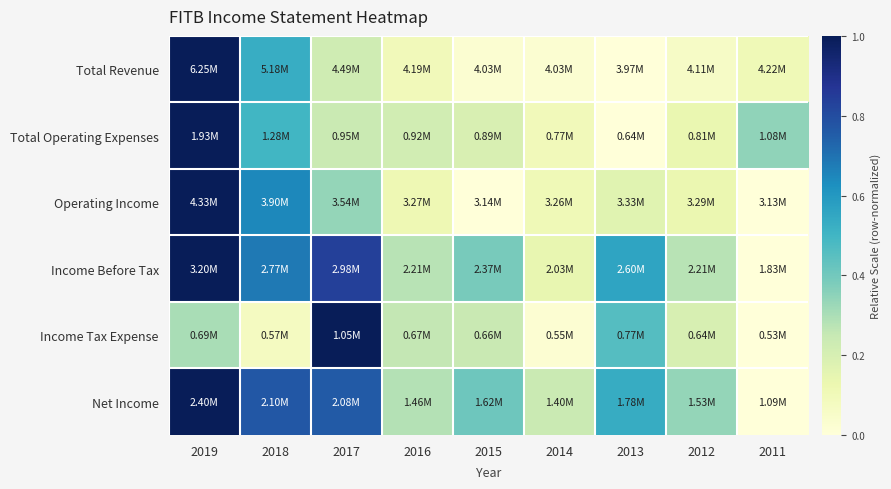

What is the greatest value displayed?

1.0